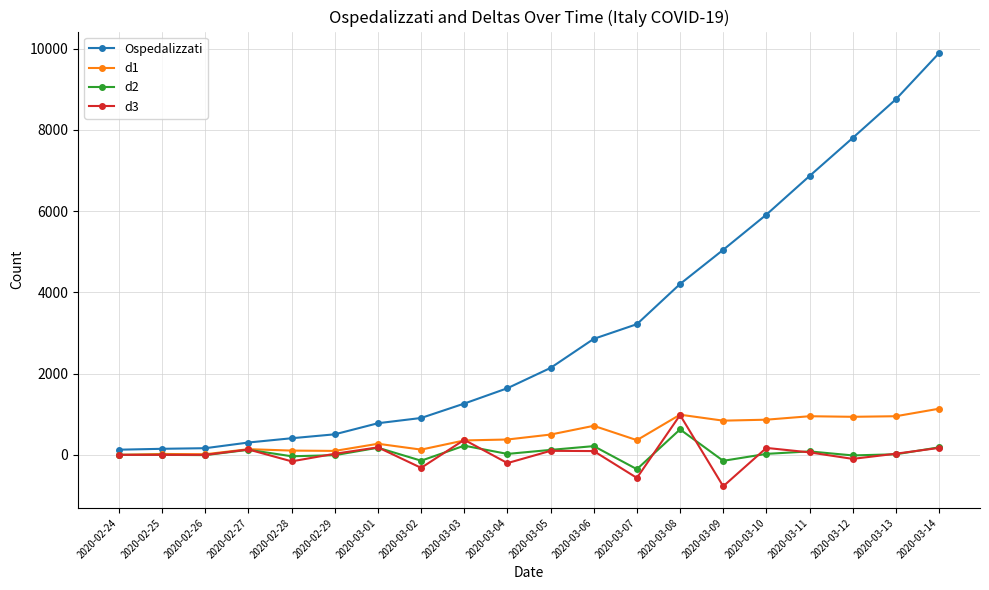

What are all the series names shown in the legend?

Ospedalizzati, d1, d2, d3